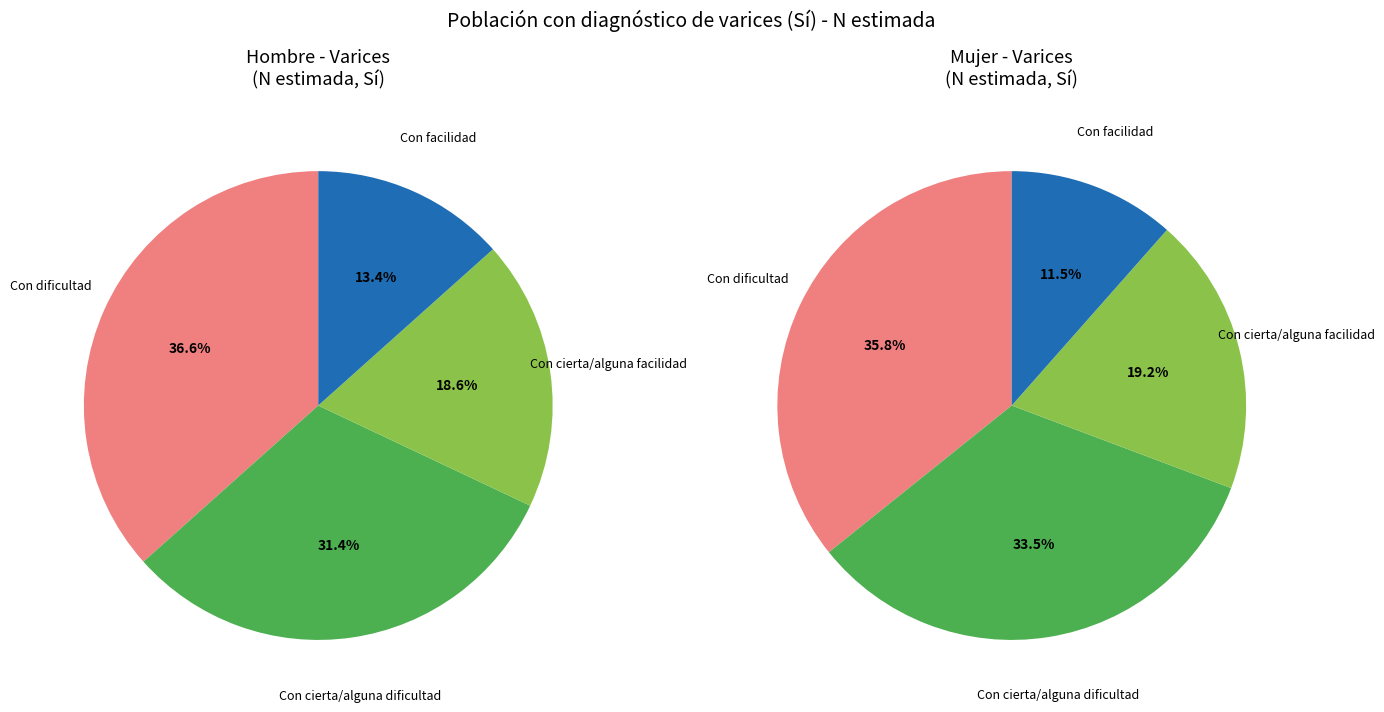

Is Con dificultad the majority of the pie?

No